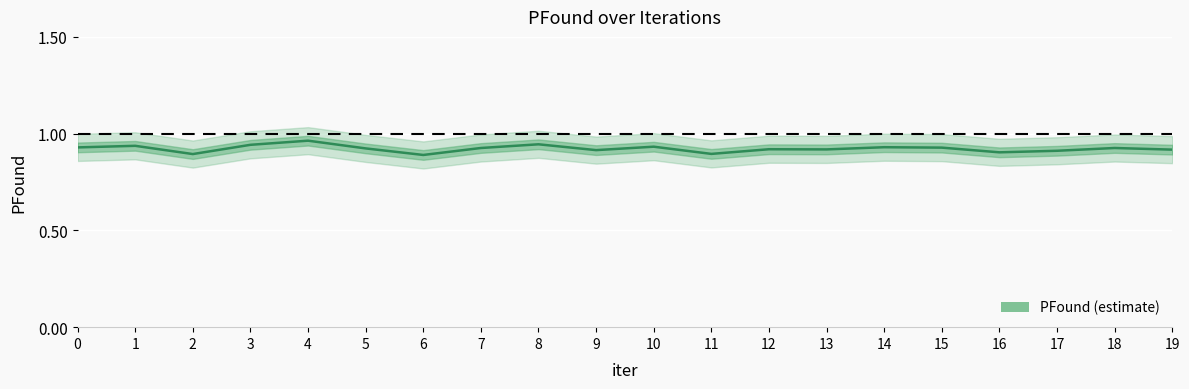

What is the difference between the maximum and minimum values?

0.1